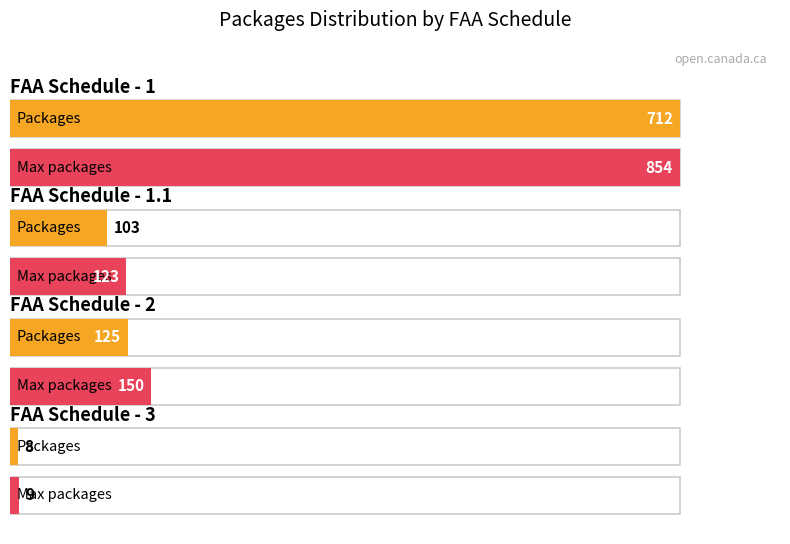

What is the label of the 3rd bar from the right?

2